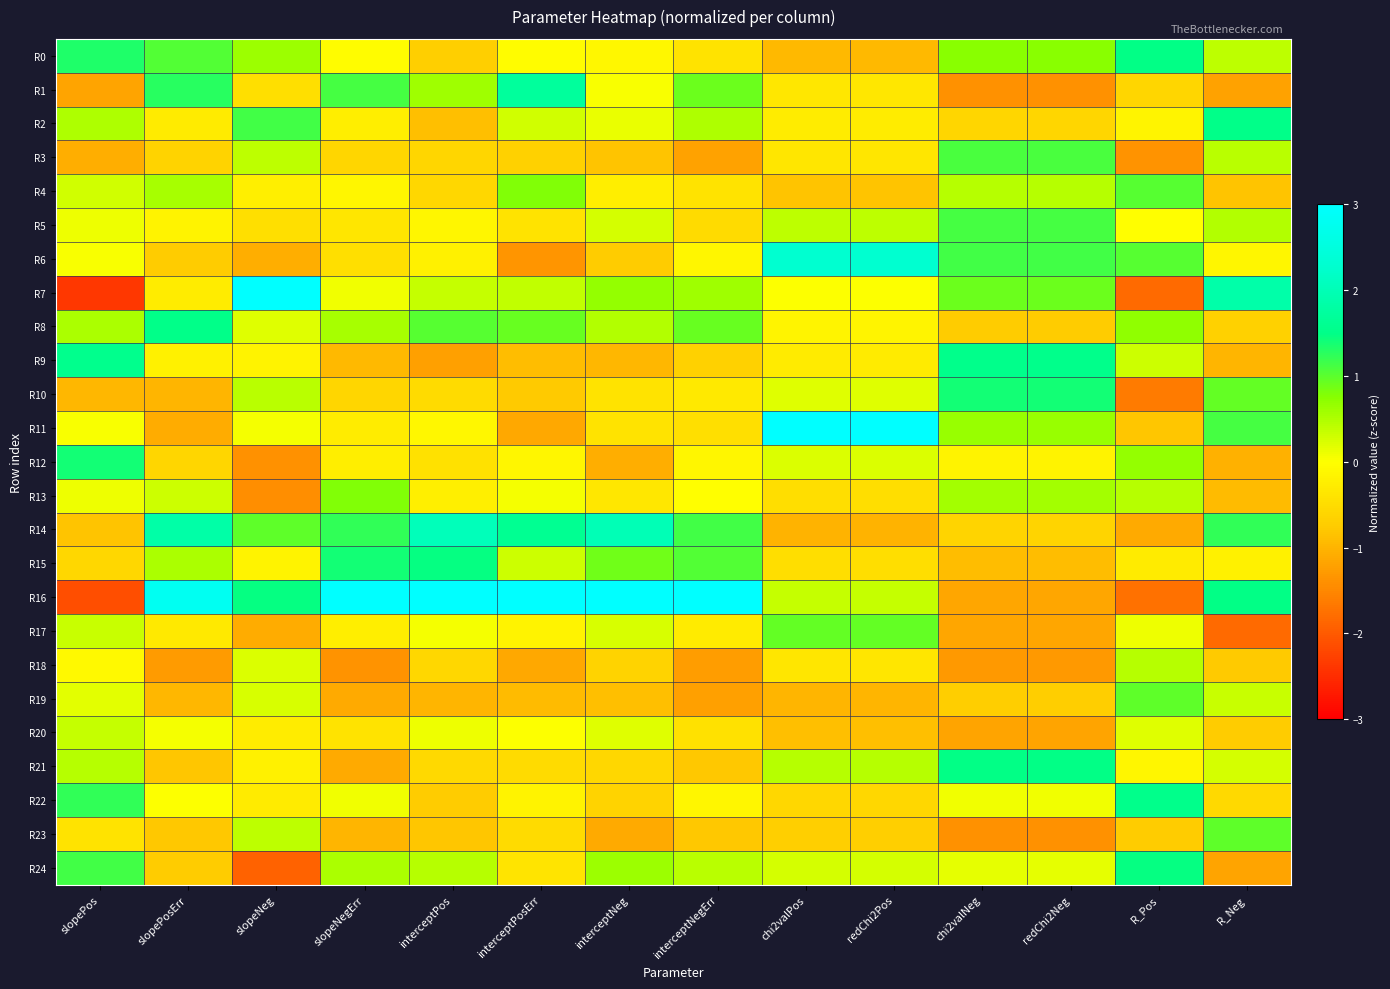

What is the maximum value shown in the chart?

3.6